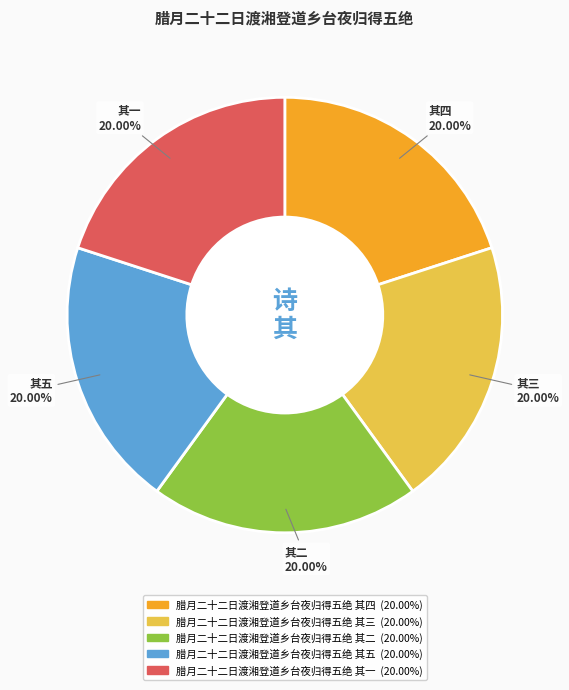

Is there any slice that represents more than half of the pie?

No